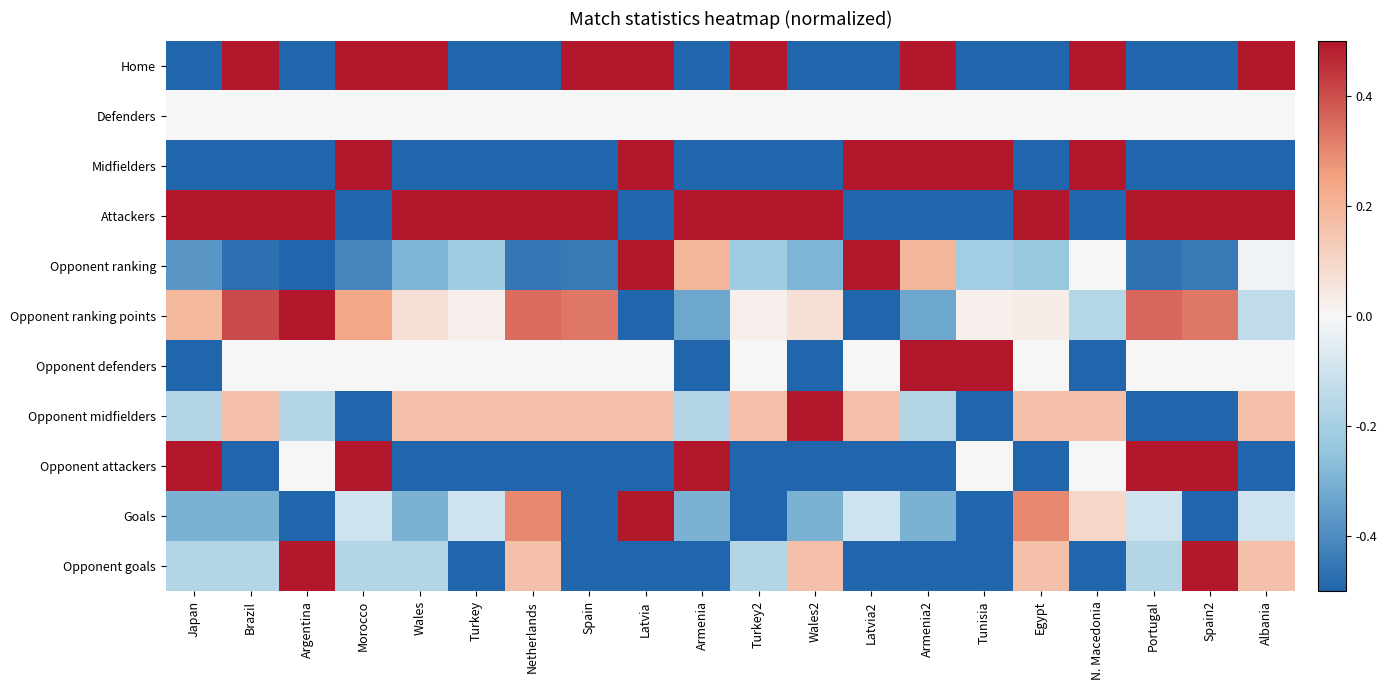

Reading left to right, list all the values displayed in this chart.

Home: Japan=-0.5	Brazil=0.5	Argentina=-0.5	Morocco=0.5	Wales=0.5	Turkey=-0.5	Netherlands=-0.5	Spain=0.5	Latvia=0.5	Armenia=-0.5	Turkey2=0.5	Wales2=-0.5	Latvia2=-0.5	Armenia2=0.5	Tunisia=-0.5	Egypt=-0.5	N. Macedonia=0.5	Portugal=-0.5	Spain2=-0.5	Albania=0.5
Defenders: Japan=0.0	Brazil=0.0	Argentina=0.0	Morocco=0.0	Wales=0.0	Turkey=0.0	Netherlands=0.0	Spain=0.0	Latvia=0.0	Armenia=0.0	Turkey2=0.0	Wales2=0.0	Latvia2=0.0	Armenia2=0.0	Tunisia=0.0	Egypt=0.0	N. Macedonia=0.0	Portugal=0.0	Spain2=0.0	Albania=0.0
Midfielders: Japan=-0.5	Brazil=-0.5	Argentina=-0.5	Morocco=0.5	Wales=-0.5	Turkey=-0.5	Netherlands=-0.5	Spain=-0.5	Latvia=0.5	Armenia=-0.5	Turkey2=-0.5	Wales2=-0.5	Latvia2=0.5	Armenia2=0.5	Tunisia=0.5	Egypt=-0.5	N. Macedonia=0.5	Portugal=-0.5	Spain2=-0.5	Albania=-0.5
Attackers: Japan=0.5	Brazil=0.5	Argentina=0.5	Morocco=-0.5	Wales=0.5	Turkey=0.5	Netherlands=0.5	Spain=0.5	Latvia=-0.5	Armenia=0.5	Turkey2=0.5	Wales2=0.5	Latvia2=-0.5	Armenia2=-0.5	Tunisia=-0.5	Egypt=0.5	N. Macedonia=-0.5	Portugal=0.5	Spain2=0.5	Albania=0.5
Opponent ranking: Japan=-0.4	Brazil=-0.5	Argentina=-0.5	Morocco=-0.4	Wales=-0.3	Turkey=-0.2	Netherlands=-0.5	Spain=-0.4	Latvia=0.5	Armenia=0.2	Turkey2=-0.2	Wales2=-0.3	Latvia2=0.5	Armenia2=0.2	Tunisia=-0.2	Egypt=-0.2	N. Macedonia=0.0	Portugal=-0.5	Spain2=-0.4	Albania=-0.0
Opponent ranking points: Japan=0.2	Brazil=0.4	Argentina=0.5	Morocco=0.2	Wales=0.1	Turkey=0.0	Netherlands=0.3	Spain=0.3	Latvia=-0.5	Armenia=-0.3	Turkey2=0.0	Wales2=0.1	Latvia2=-0.5	Armenia2=-0.3	Tunisia=0.0	Egypt=0.0	N. Macedonia=-0.2	Portugal=0.4	Spain2=0.3	Albania=-0.1
Opponent defenders: Japan=-0.5	Brazil=0.0	Argentina=0.0	Morocco=0.0	Wales=0.0	Turkey=0.0	Netherlands=0.0	Spain=0.0	Latvia=0.0	Armenia=-0.5	Turkey2=0.0	Wales2=-0.5	Latvia2=0.0	Armenia2=0.5	Tunisia=0.5	Egypt=0.0	N. Macedonia=-0.5	Portugal=0.0	Spain2=0.0	Albania=0.0
Opponent midfielders: Japan=-0.2	Brazil=0.2	Argentina=-0.2	Morocco=-0.5	Wales=0.2	Turkey=0.2	Netherlands=0.2	Spain=0.2	Latvia=0.2	Armenia=-0.2	Turkey2=0.2	Wales2=0.5	Latvia2=0.2	Armenia2=-0.2	Tunisia=-0.5	Egypt=0.2	N. Macedonia=0.2	Portugal=-0.5	Spain2=-0.5	Albania=0.2
Opponent attackers: Japan=0.5	Brazil=-0.5	Argentina=0.0	Morocco=0.5	Wales=-0.5	Turkey=-0.5	Netherlands=-0.5	Spain=-0.5	Latvia=-0.5	Armenia=0.5	Turkey2=-0.5	Wales2=-0.5	Latvia2=-0.5	Armenia2=-0.5	Tunisia=0.0	Egypt=-0.5	N. Macedonia=0.0	Portugal=0.5	Spain2=0.5	Albania=-0.5
Goals: Japan=-0.3	Brazil=-0.3	Argentina=-0.5	Morocco=-0.1	Wales=-0.3	Turkey=-0.1	Netherlands=0.3	Spain=-0.5	Latvia=0.5	Armenia=-0.3	Turkey2=-0.5	Wales2=-0.3	Latvia2=-0.1	Armenia2=-0.3	Tunisia=-0.5	Egypt=0.3	N. Macedonia=0.1	Portugal=-0.1	Spain2=-0.5	Albania=-0.1
Opponent goals: Japan=-0.2	Brazil=-0.2	Argentina=0.5	Morocco=-0.2	Wales=-0.2	Turkey=-0.5	Netherlands=0.2	Spain=-0.5	Latvia=-0.5	Armenia=-0.5	Turkey2=-0.2	Wales2=0.2	Latvia2=-0.5	Armenia2=-0.5	Tunisia=-0.5	Egypt=0.2	N. Macedonia=-0.5	Portugal=-0.2	Spain2=0.5	Albania=0.2